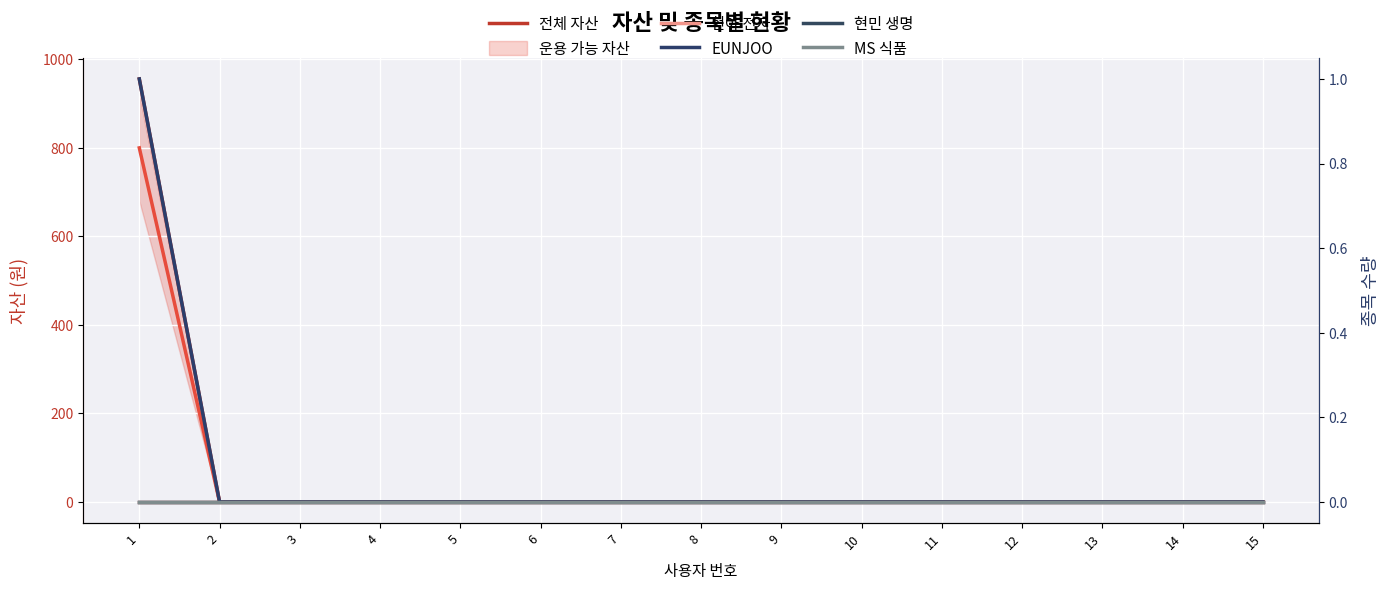

True or false: MS 식품 has more than 1 interior local peaks.

False